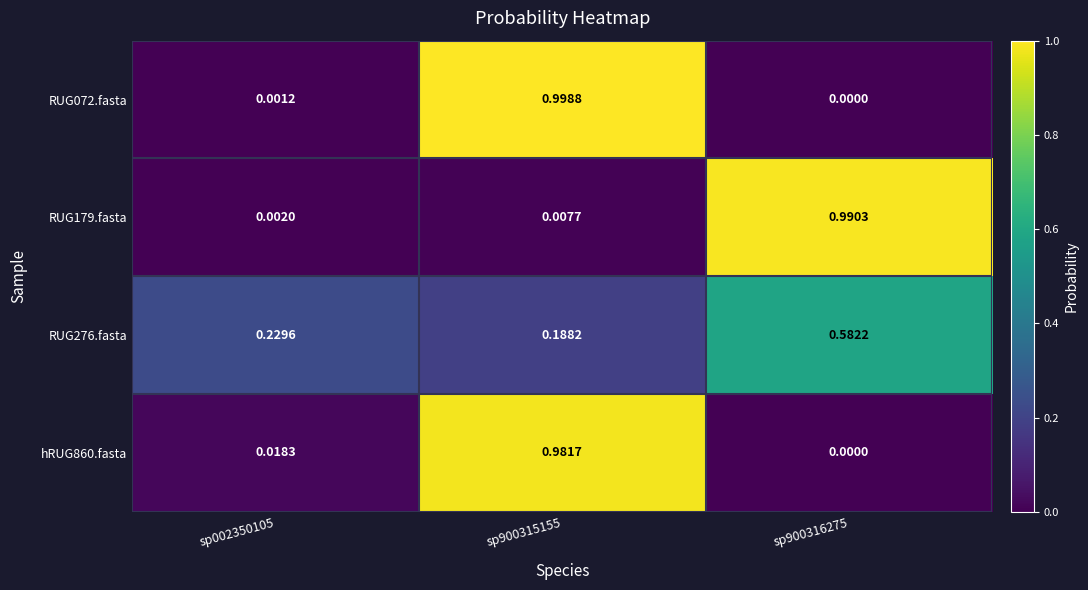

Is the value of RUG072.fasta at sp900316275 greater than the value of RUG179.fasta at sp002350105?

No